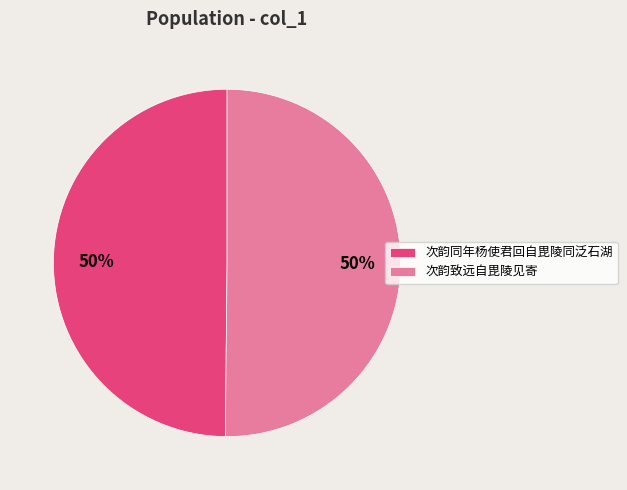

Approximately how many times larger is the value at 次韵同年杨使君回自毘陵同泛石湖 compared to 次韵致远自毘陵见寄?

1.0